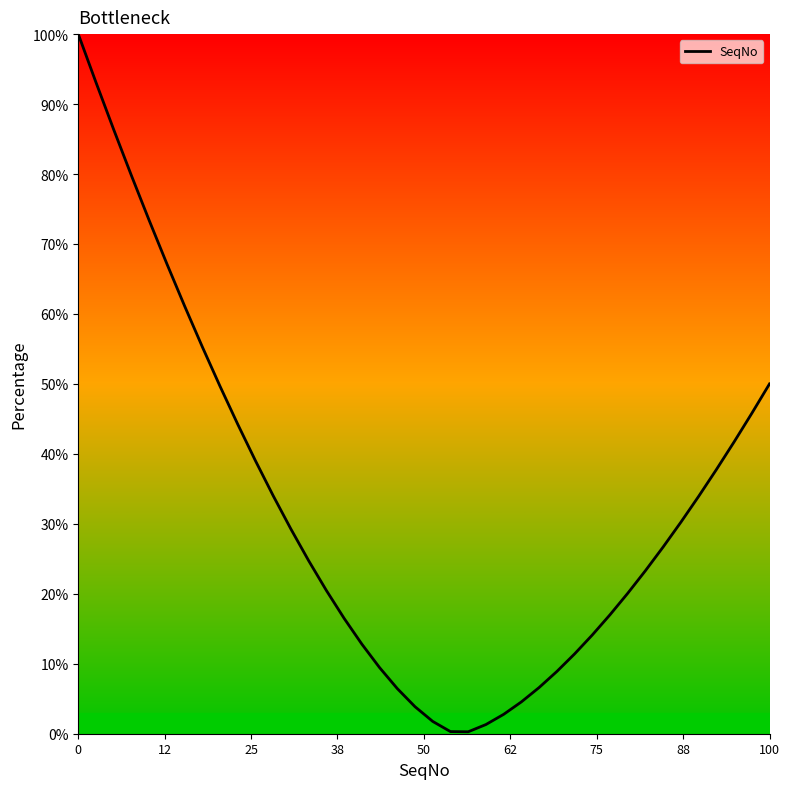

What is the difference between the maximum and minimum values?

99.7